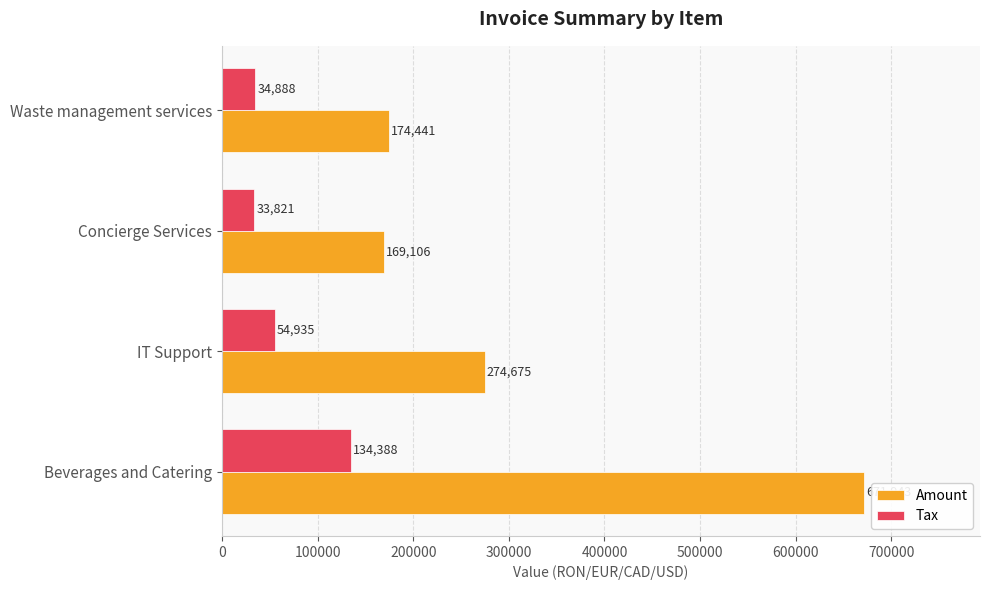

At which category does the chart reach its minimum across all series?

Concierge Services